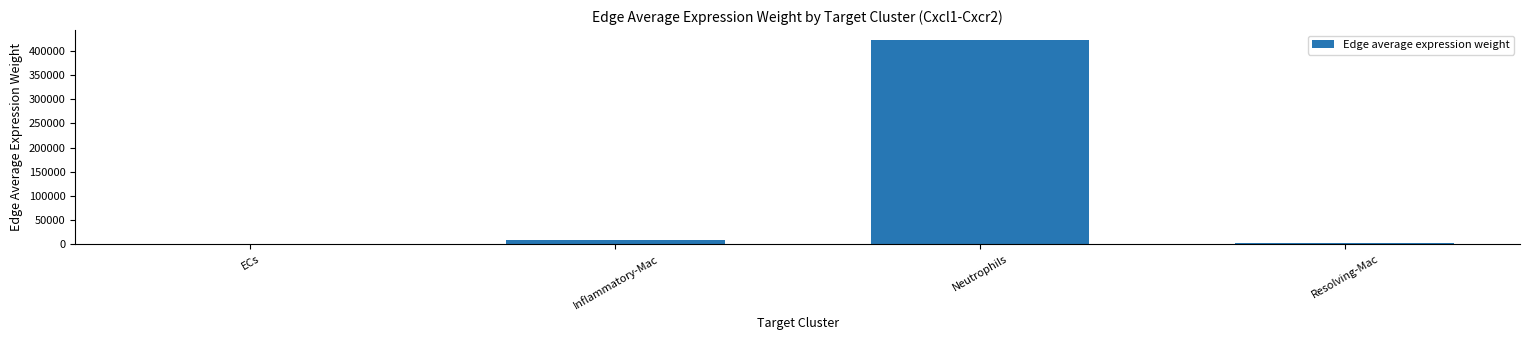

The chart shows a value of 590877.2 at Neutrophils. True or false?

False